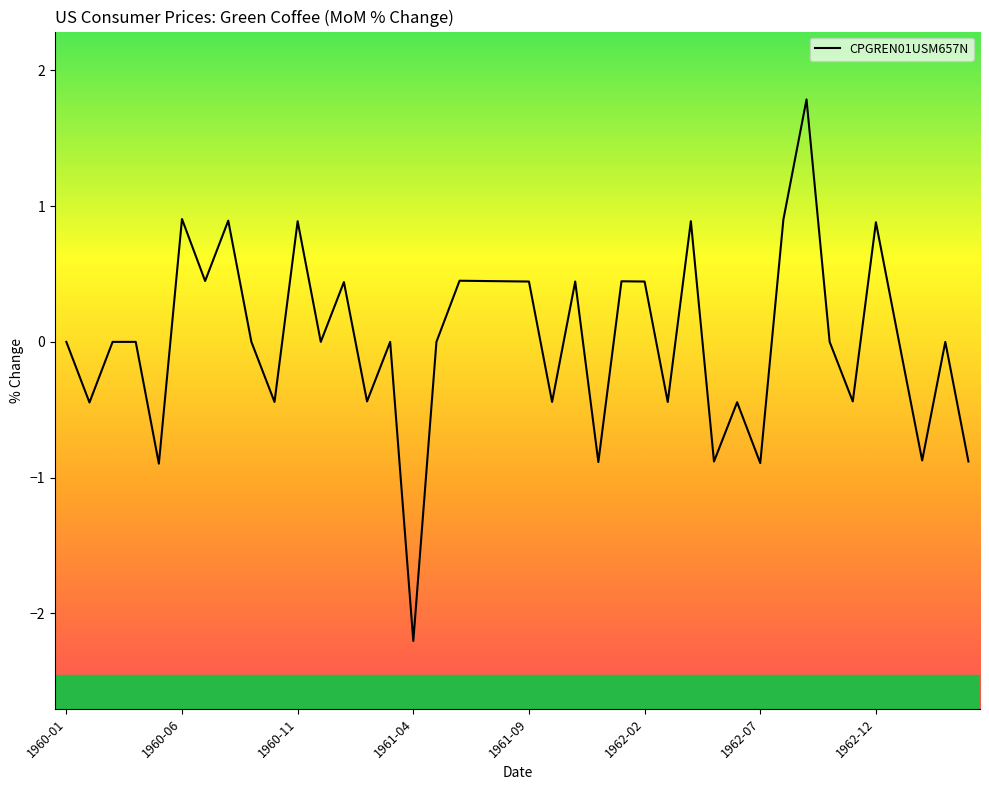

What is the maximum value shown in the chart?

1.8